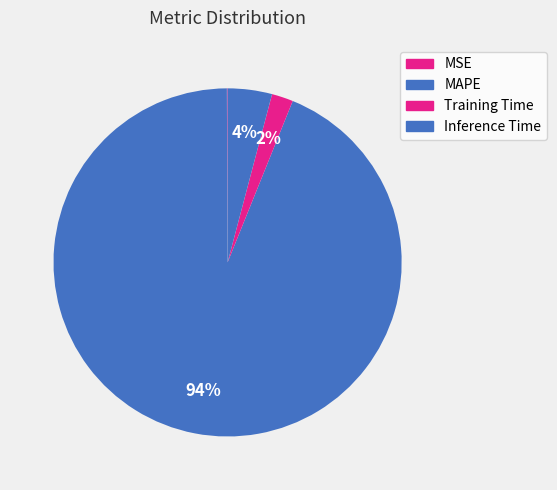

What is the smallest slice in the pie chart?

MSE